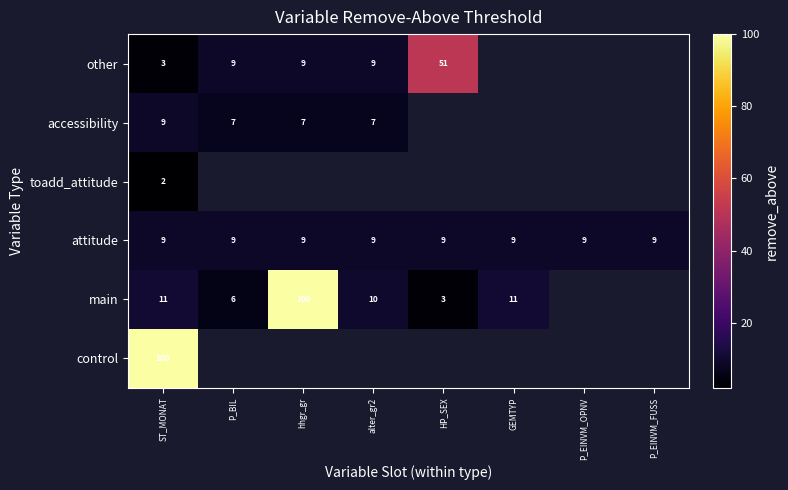

True or false: control has a value of 140 at ST_MONAT.

False